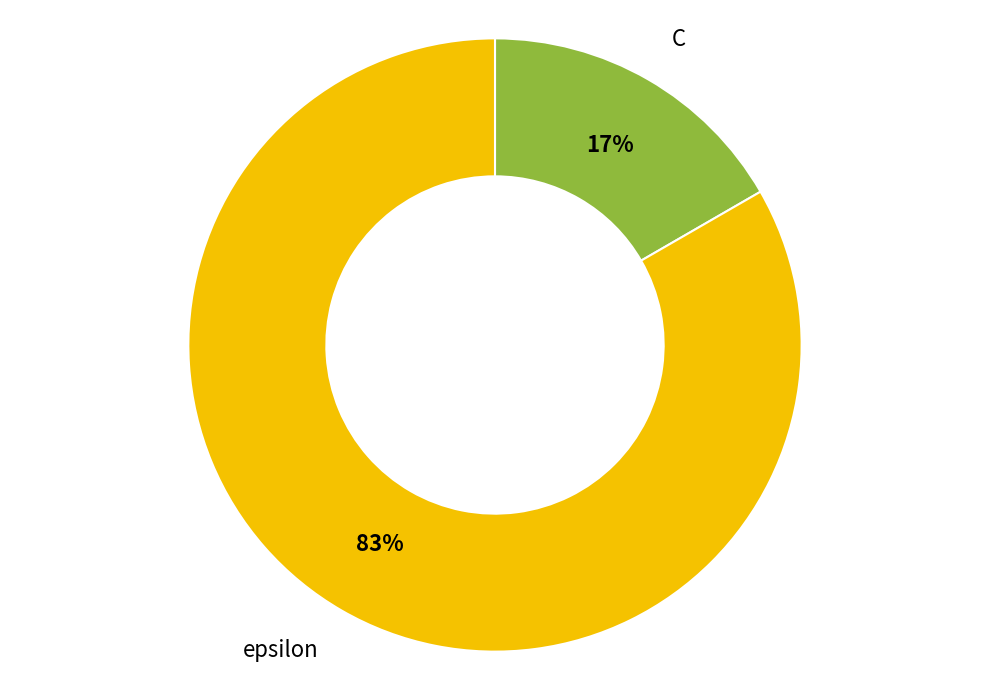

To the nearest percent, what is the combined percentage of epsilon and C?

100%